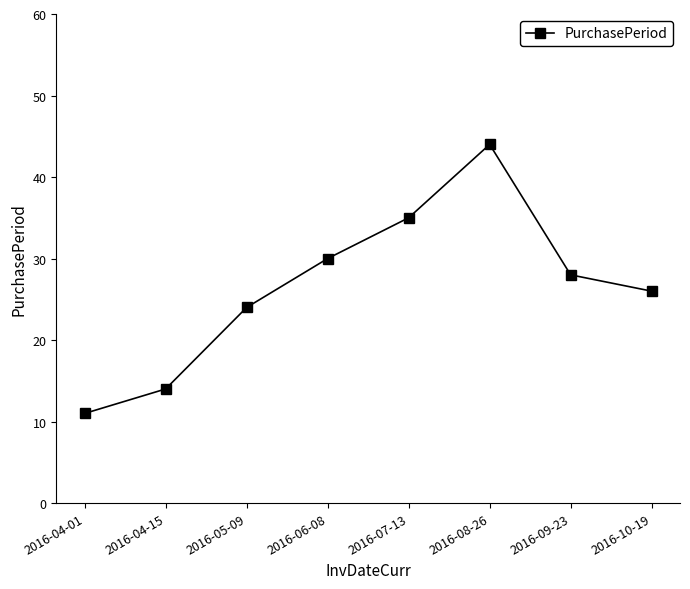

The value at 2016-10-19 is 38. True or false?

False